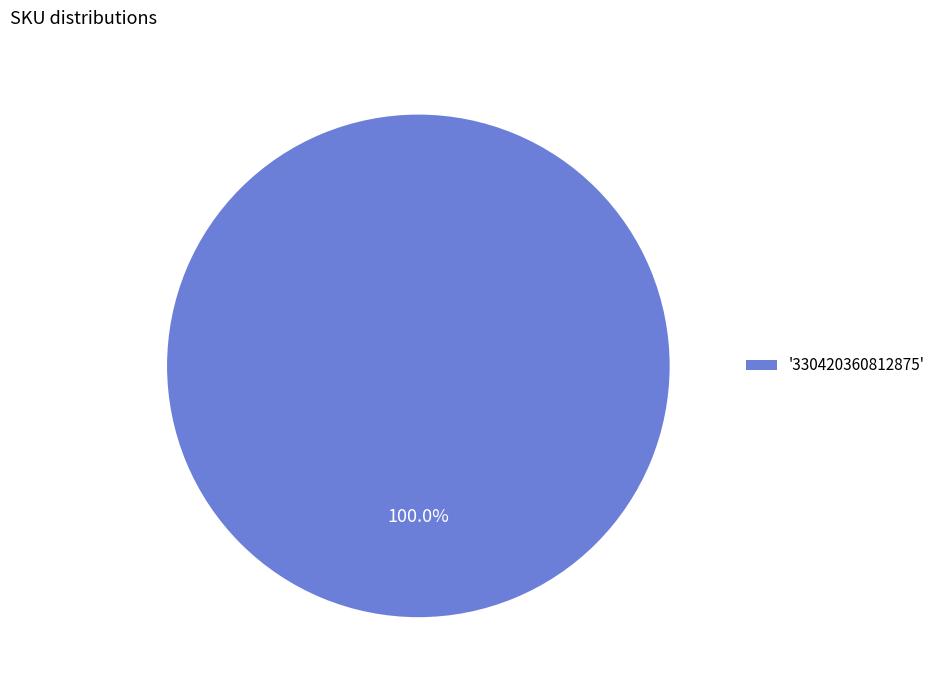

Which slice represents more than half of the pie?

'330420360812875'